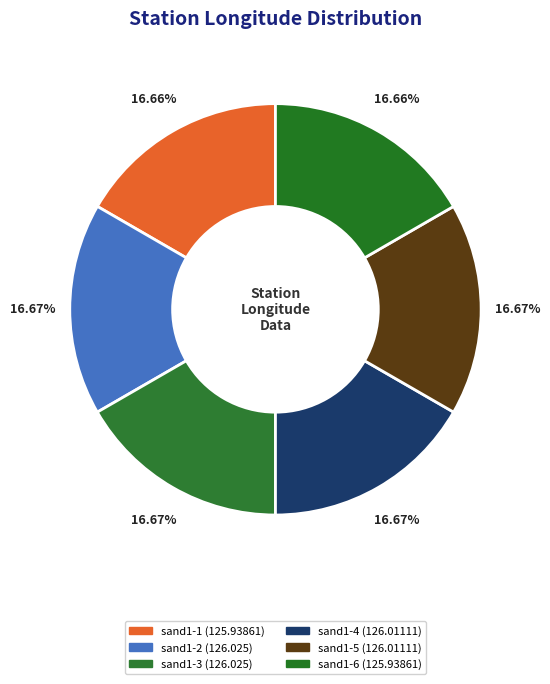

Rank the categories by value from highest to lowest.

sand1-2, sand1-3, sand1-4, sand1-5, sand1-1, sand1-6